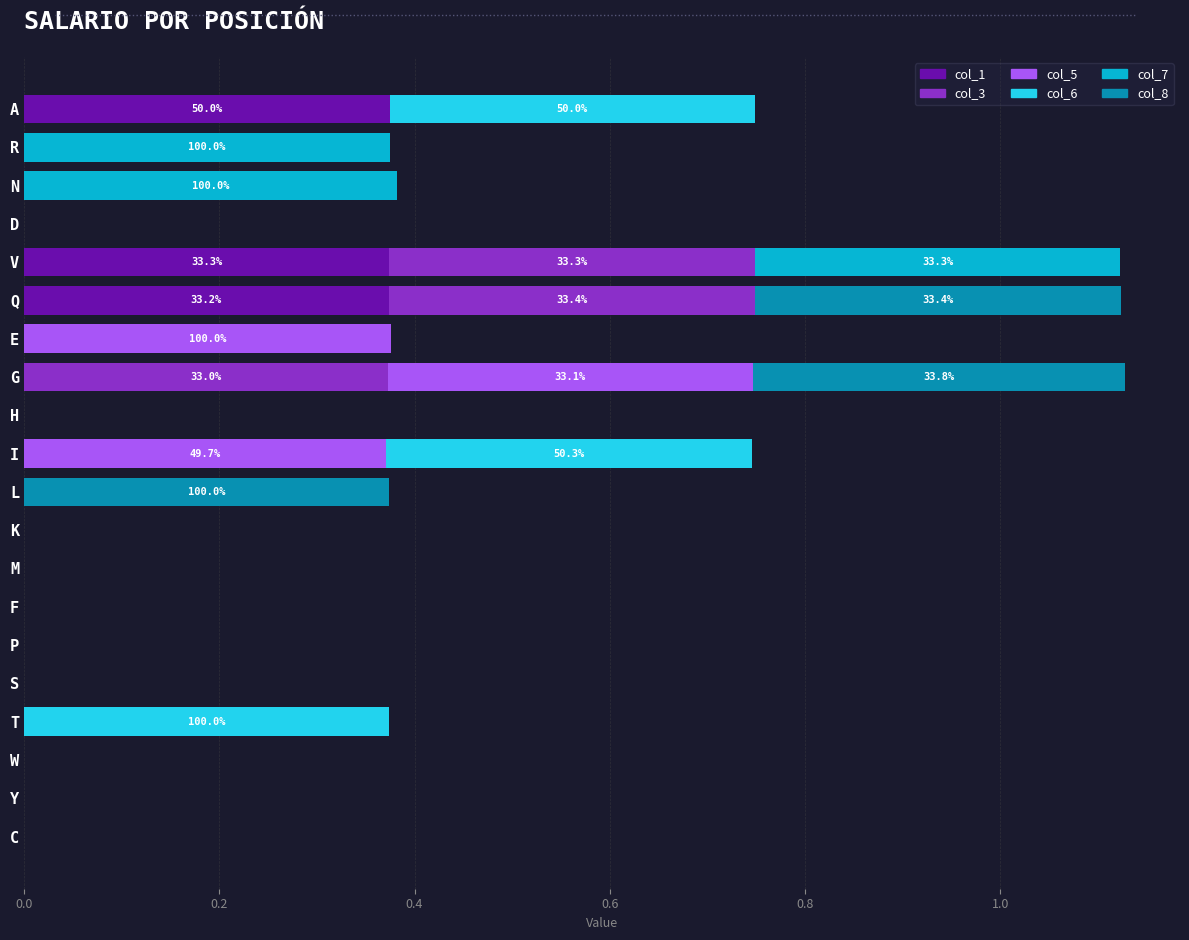

What is the average value of the col_7 series?

0.1